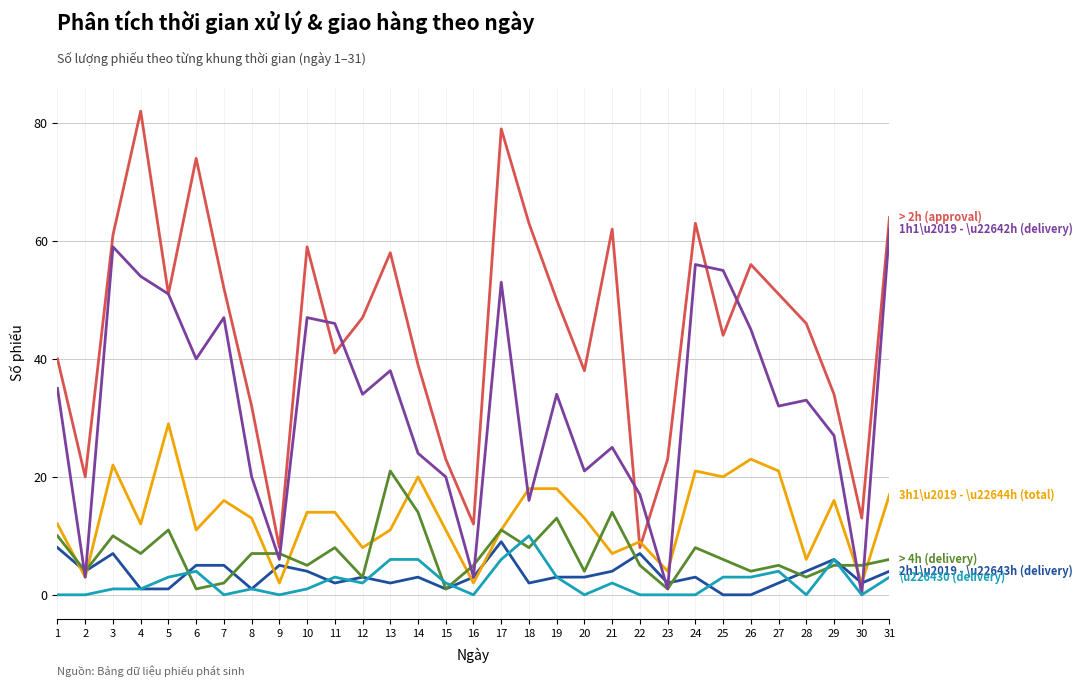

What is the maximum value shown in the chart?

82